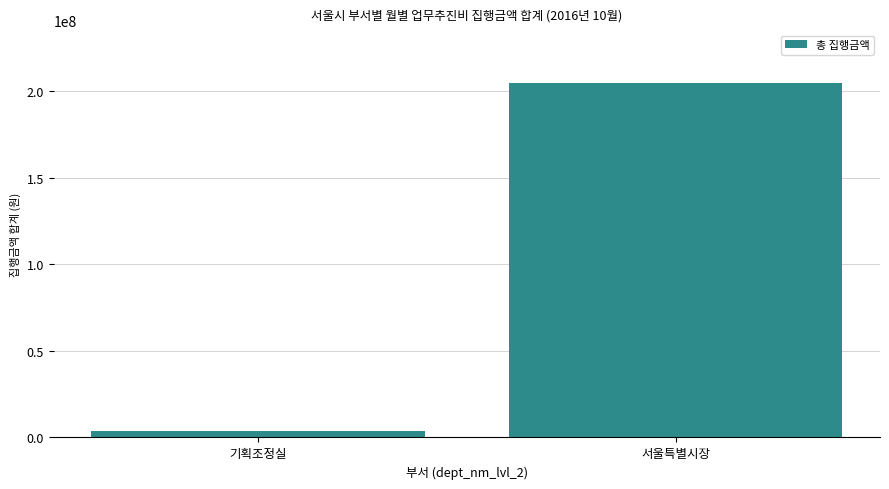

Read the value at 기획조정실, to the nearest 10.

3621150